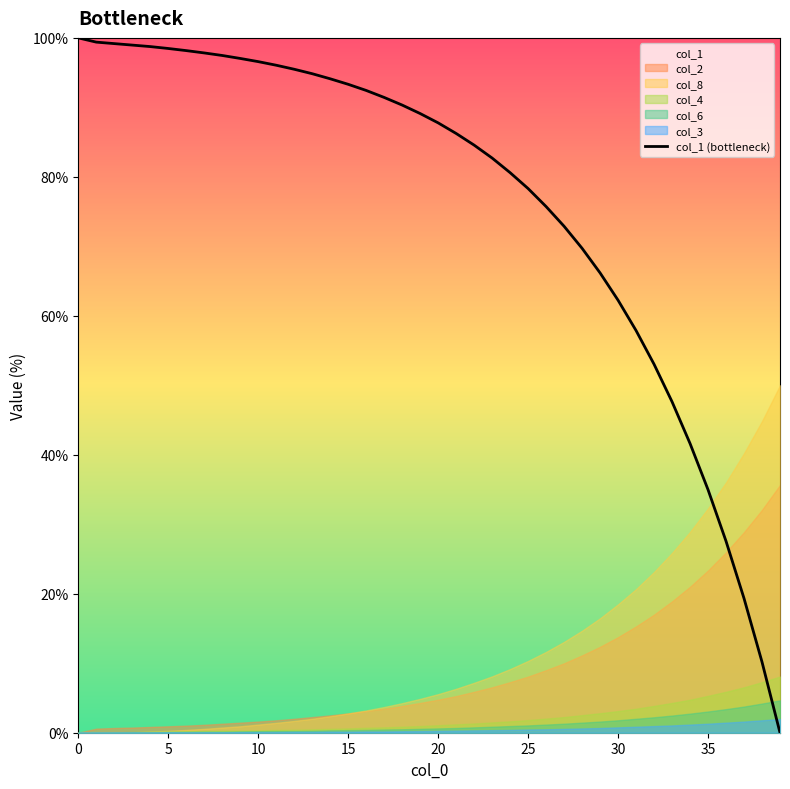

The col_1 (bottleneck) series shows 62.2 at 30. True or false?

True